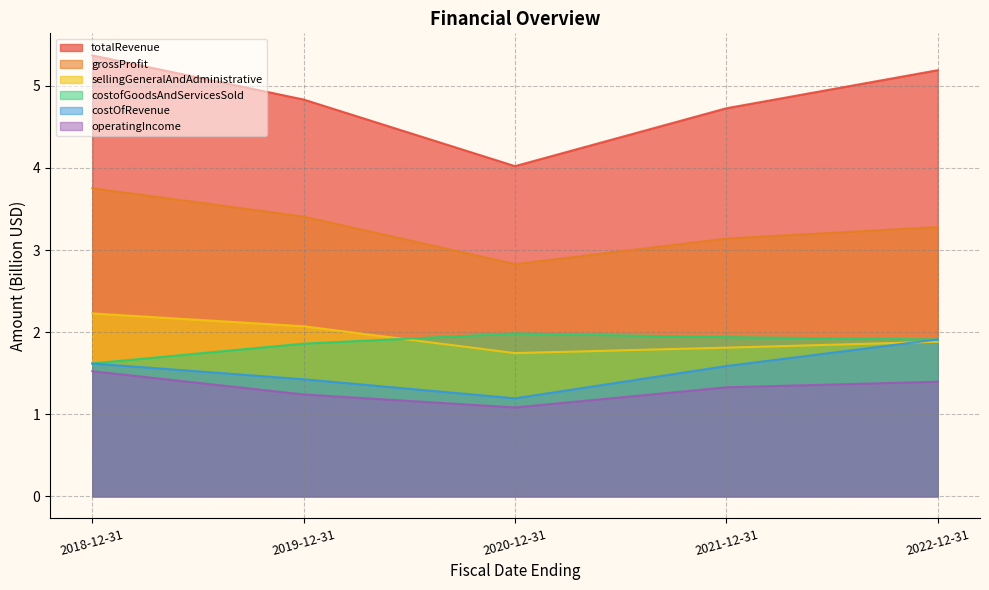

At which category does the chart reach its peak across all series?

2018-12-31